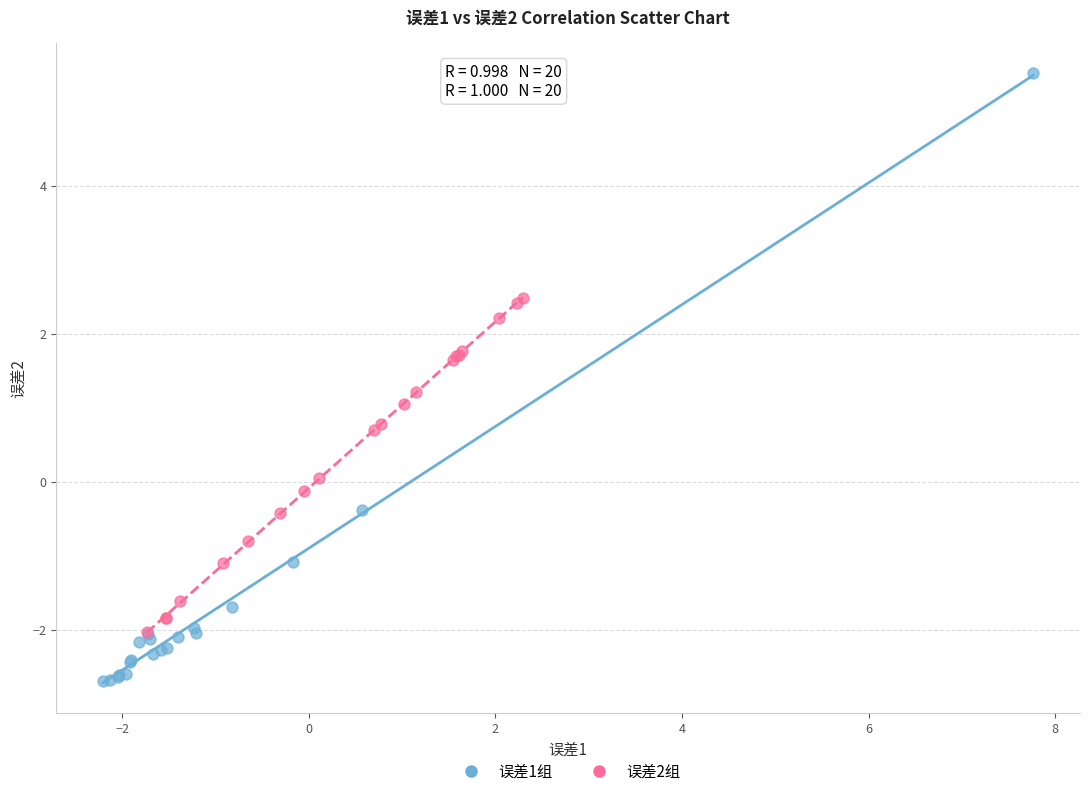

Which series reaches the maximum Y coordinate?

误差1组